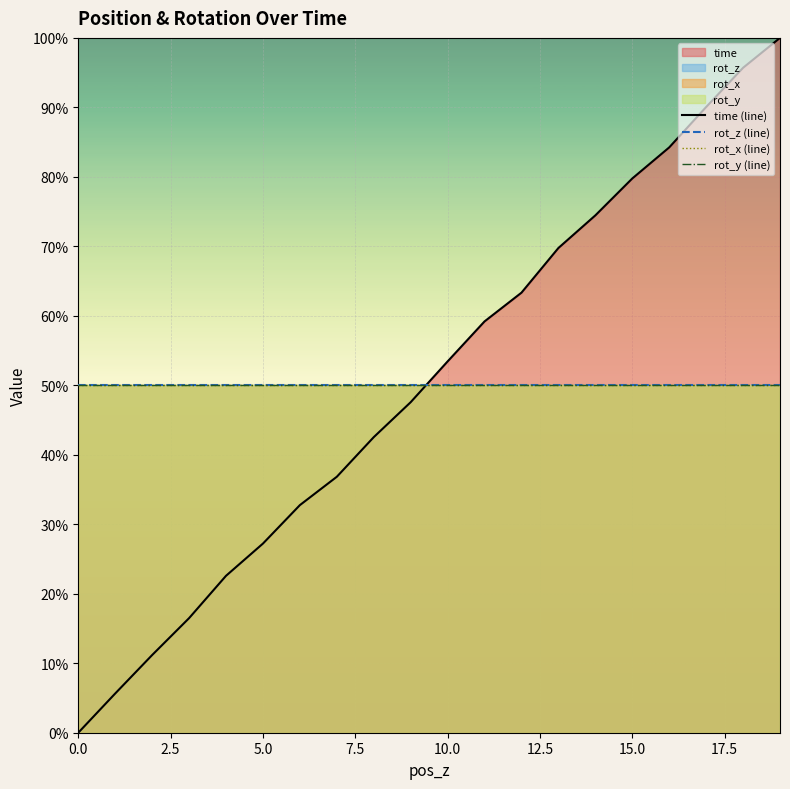

True or false: rot_x (line) and rot_z (line) cross at least once.

False